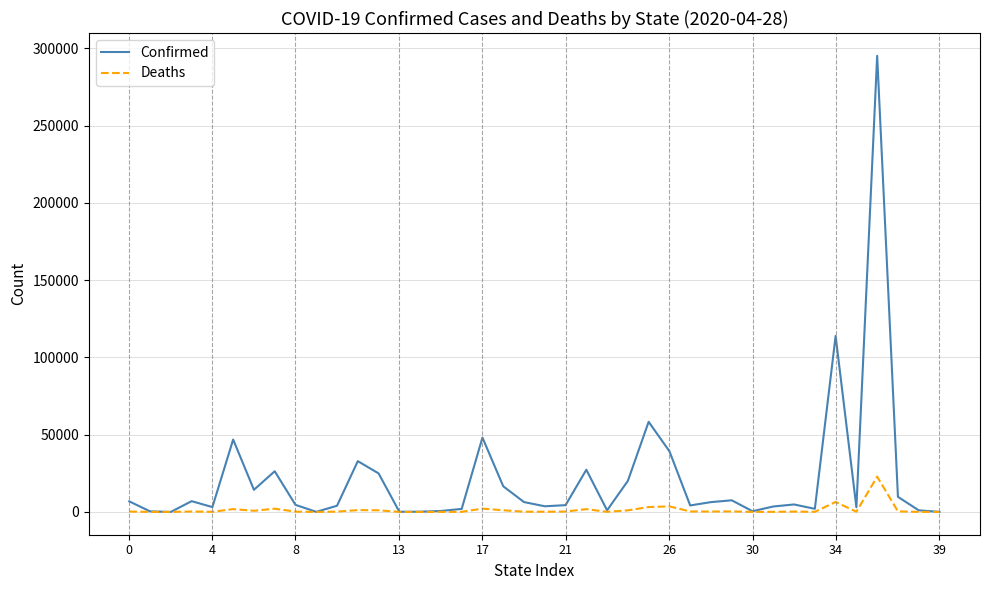

How many distinct data groups are displayed?

2